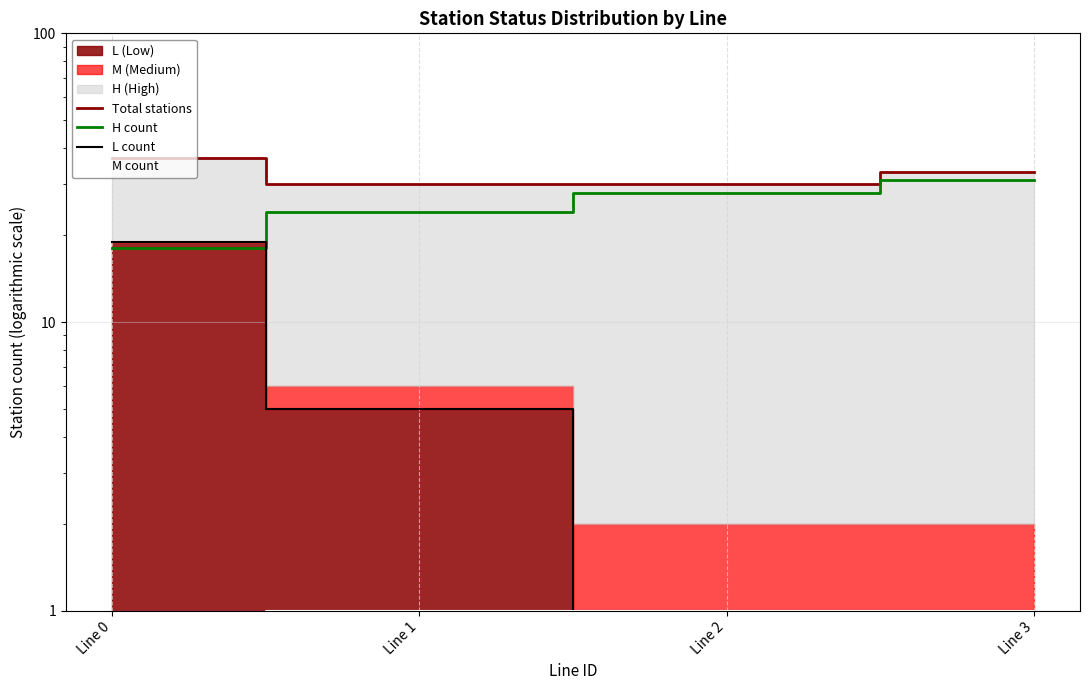

True or false: H count and Total stations intersect in this chart.

False